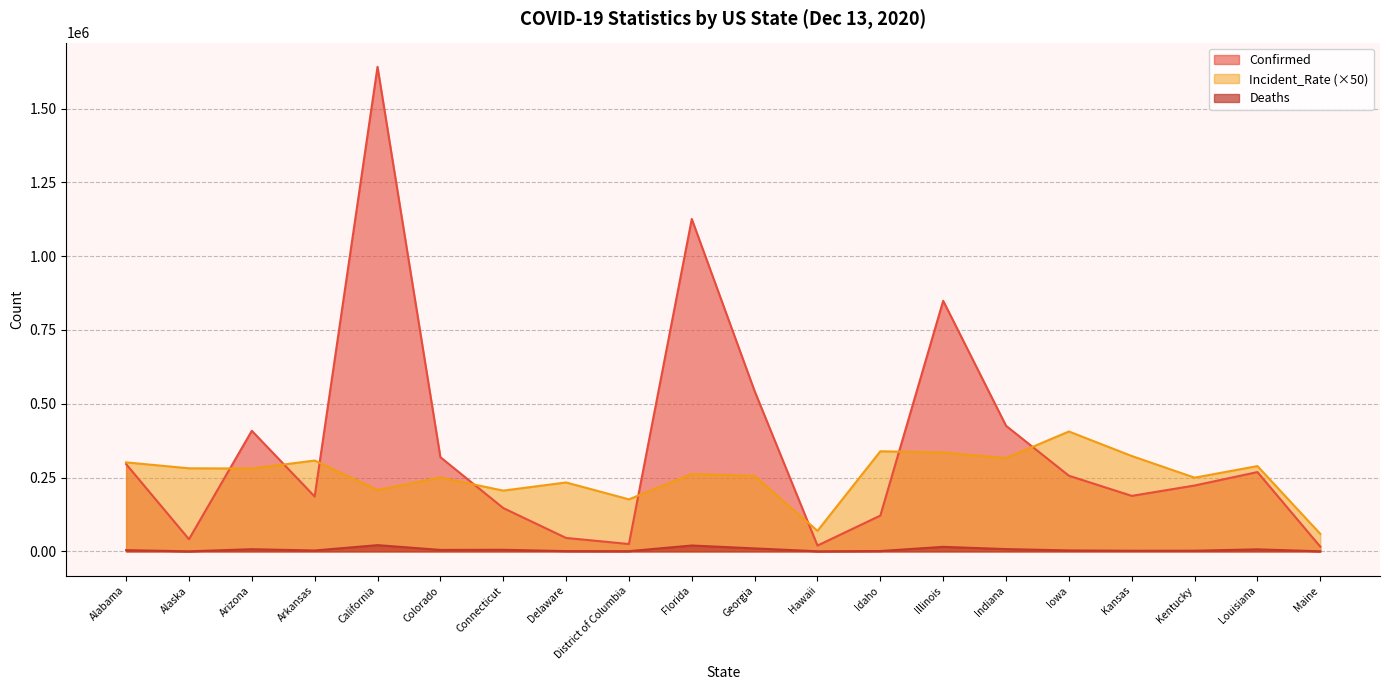

What is the average value of the Confirmed series?

357219.8